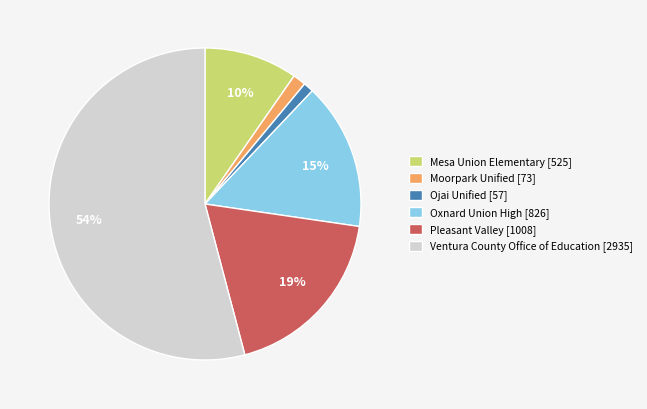

True or false: Pleasant Valley accounts for 19% of the total.

True